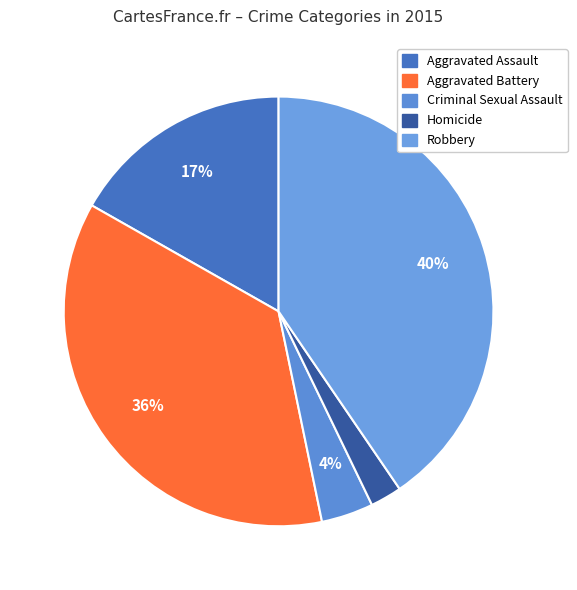

Which category has the biggest portion of the pie?

Robbery